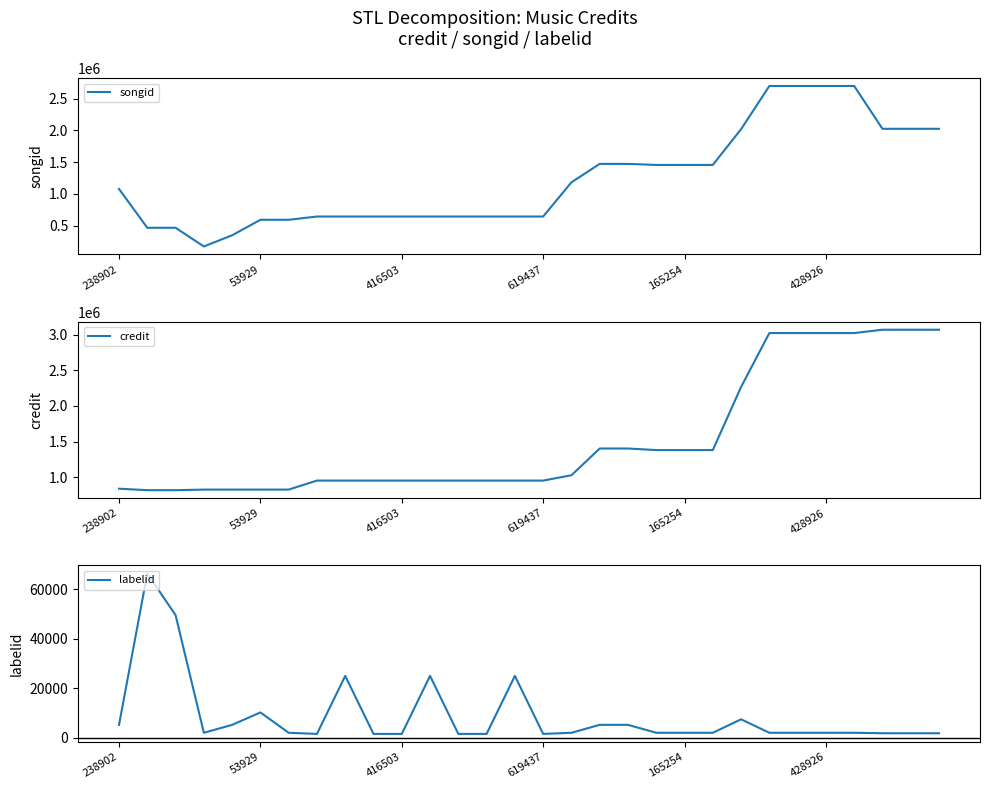

What are all the series names shown in the legend?

songid, credit, labelid